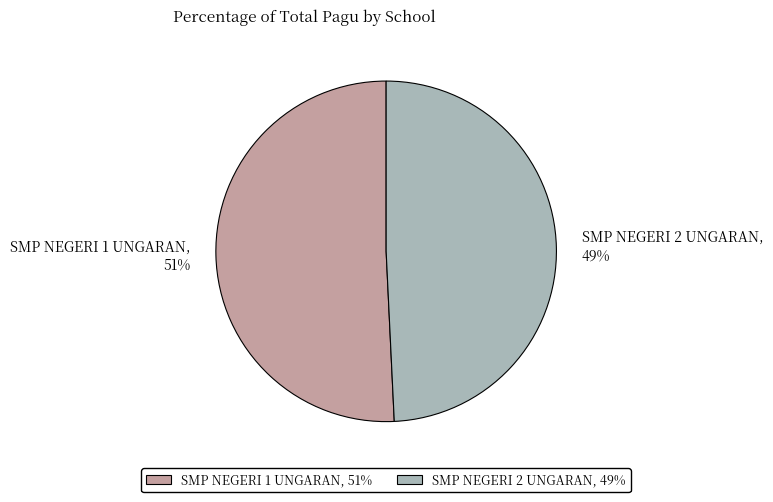

The SMP NEGERI 1 UNGARAN slice represents 59% of the pie. True or false?

False